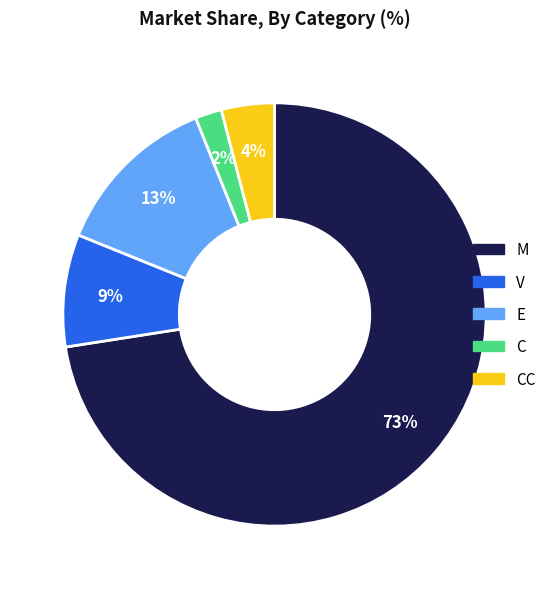

To the nearest percent, what is the average slice percentage?

20%